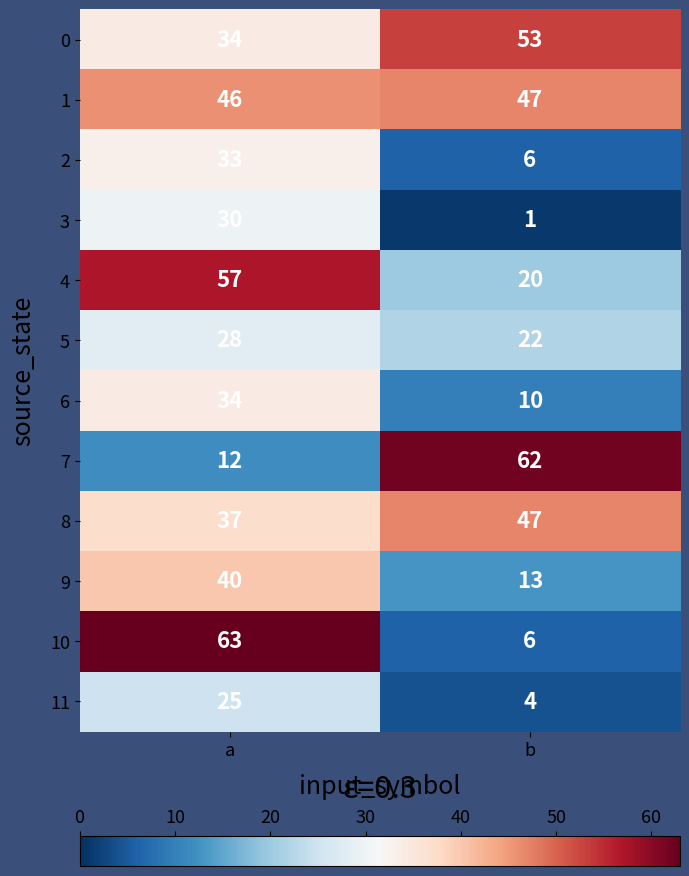

At which category does the chart reach its peak across all series?

a